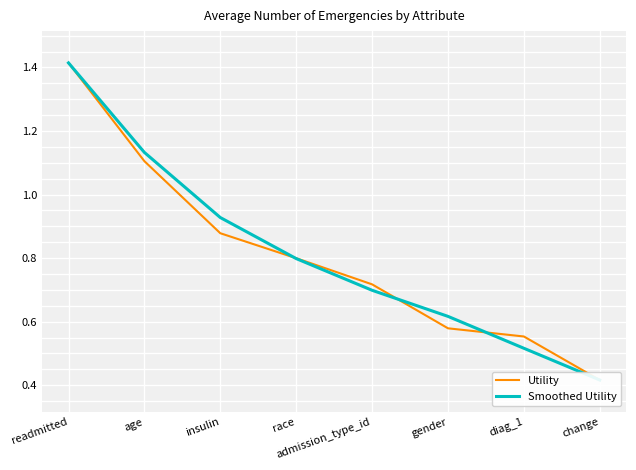

Reading left to right, what are all the values shown in this chart?

Utility: 1.4	1.1	0.9	0.8	0.7	0.6	0.6	0.4
Smoothed Utility: 1.4	1.1	0.9	0.8	0.7	0.6	0.5	0.4